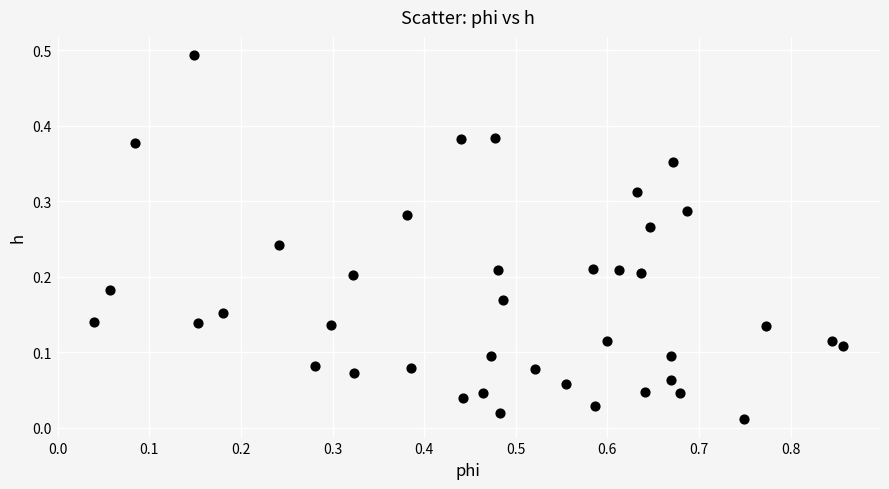

How many data points are displayed?

40